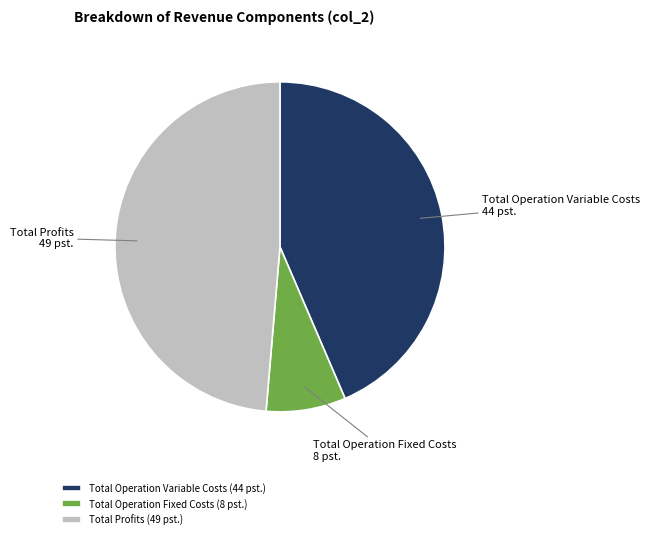

How many segments does this pie chart have?

3